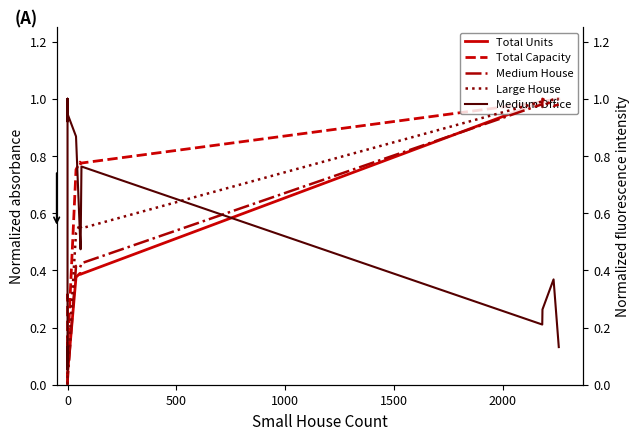

True or false: Medium Office has more than 0 points higher than both neighbors.

True